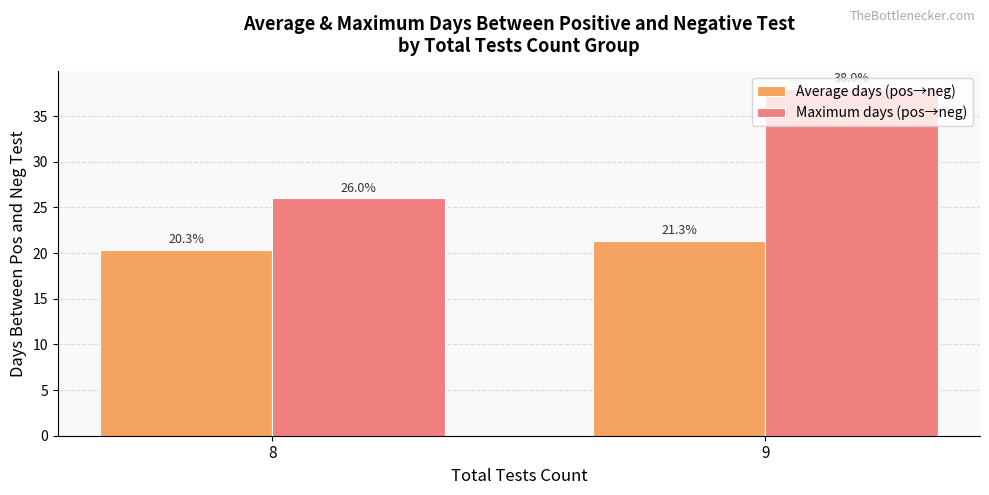

What is the difference between the maximum and minimum values in the Average days (pos→neg) series?

1.0